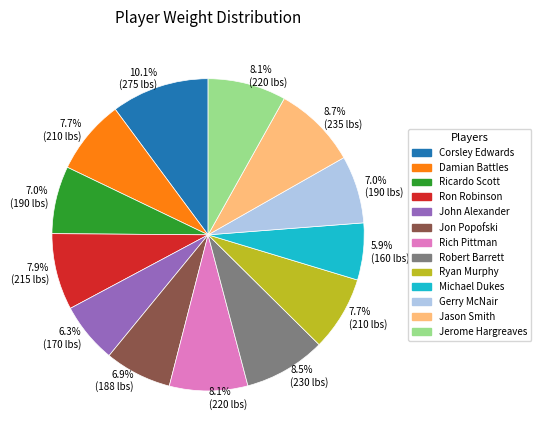

Does any single category account for the majority?

No